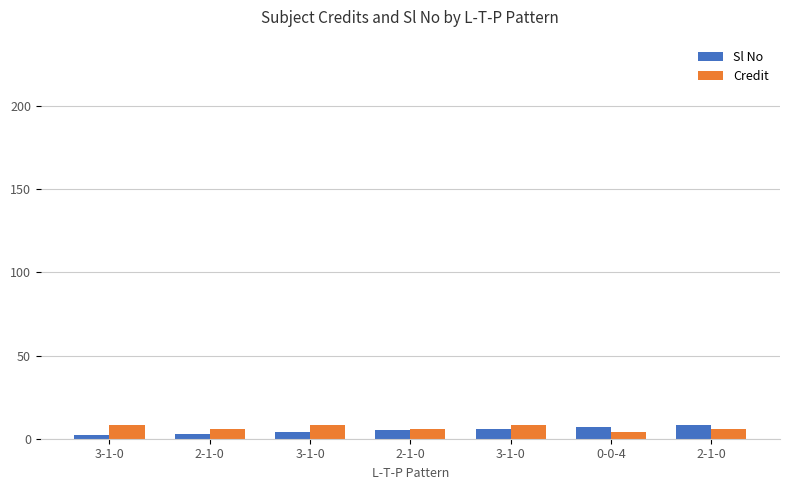

Is it true that Sl No equals 7 at 0-0-4?

True